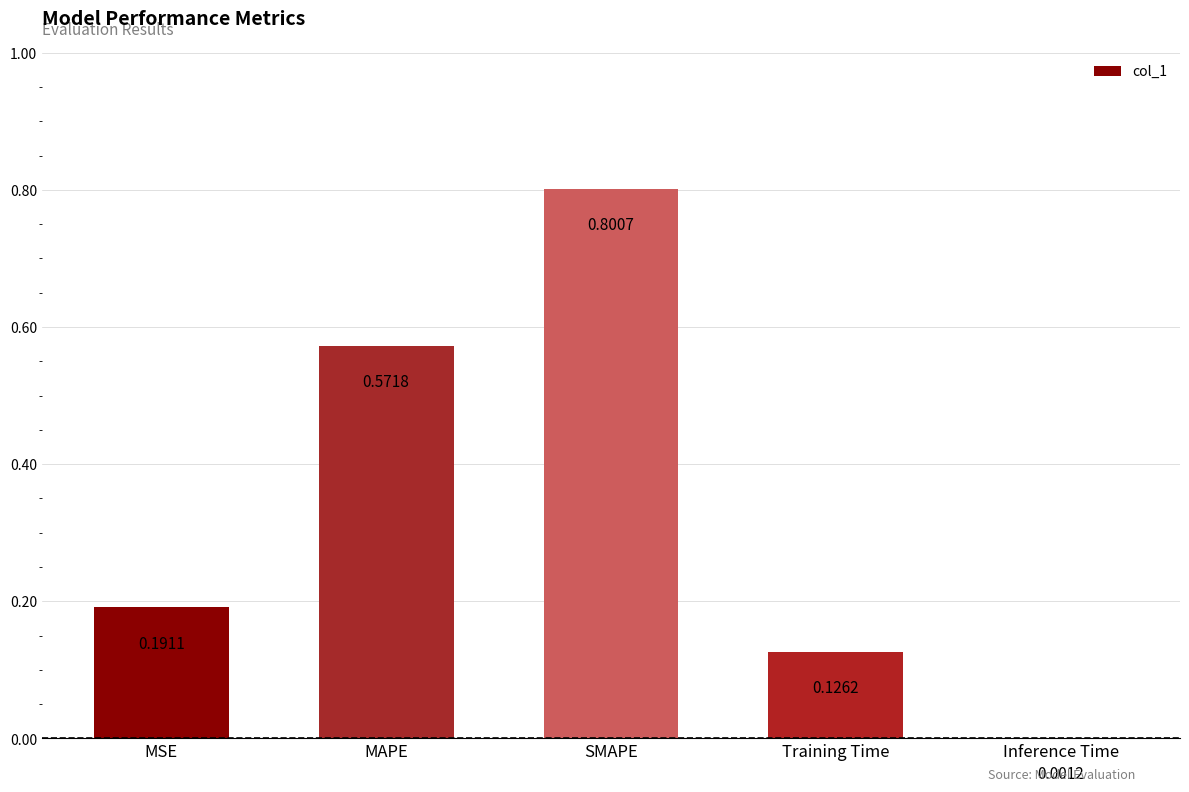

Between Training Time and Inference Time, which is larger?

Training Time